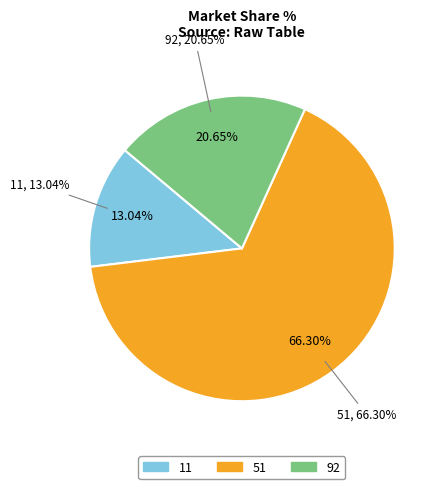

What is the smallest slice in the pie chart?

11